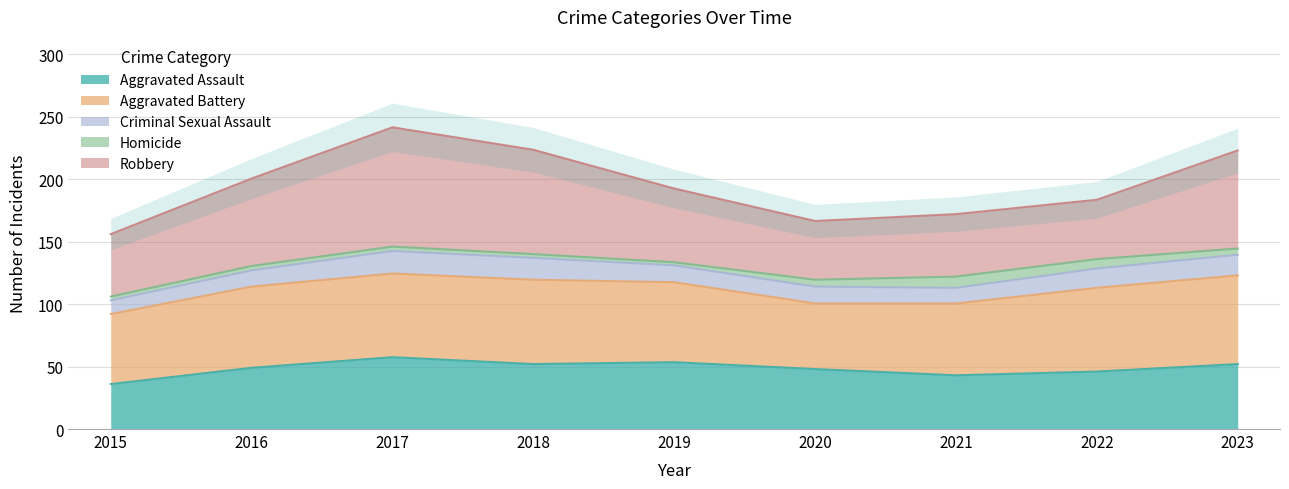

True or false: Aggravated Battery and Homicide cross at least once.

False